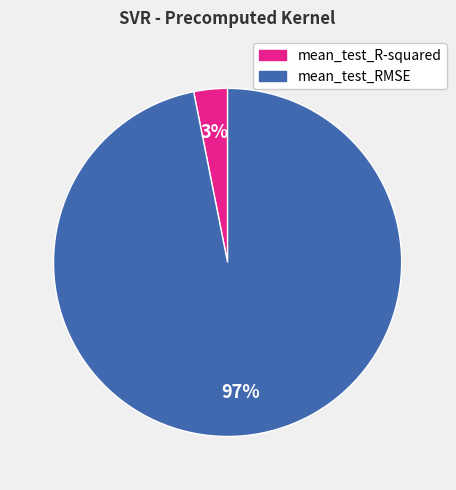

The mean_test_R-squared slice represents 3% of the pie. True or false?

True